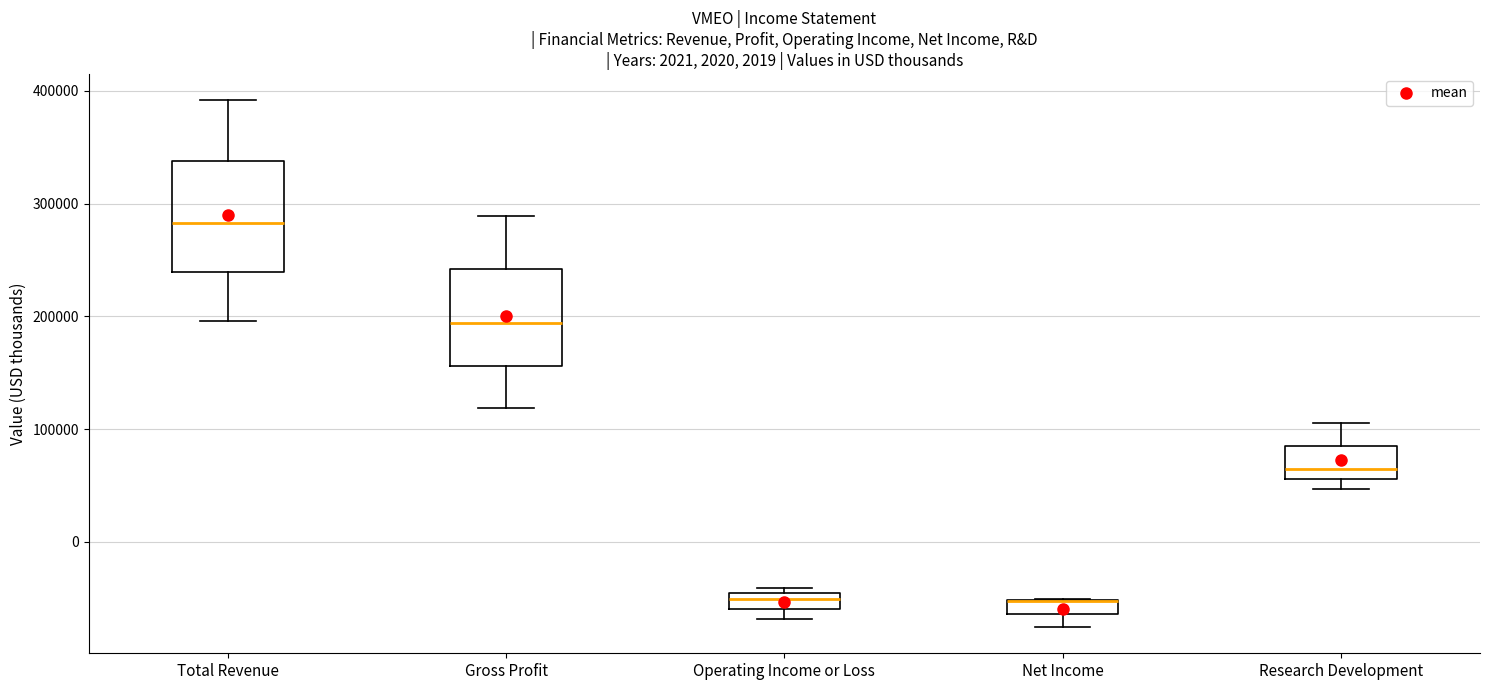

Which box is the tallest, from its lower edge to its upper edge?

Total Revenue